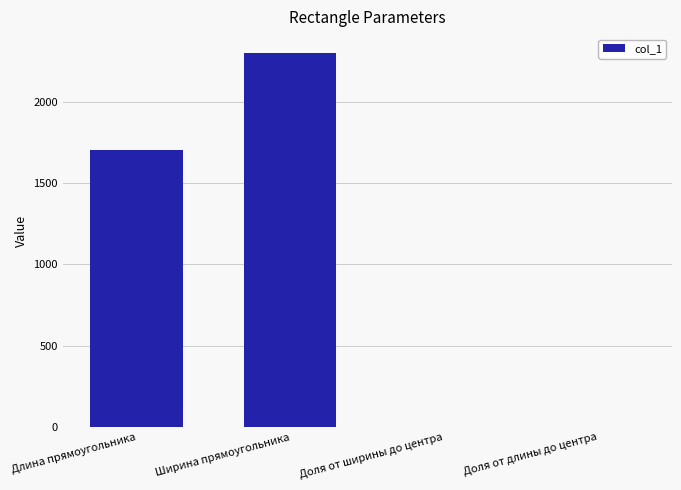

Reading right to left, transcribe all the data shown in this chart.

Доля от длины до центра=0.5	Доля от ширины до центра=0.5	Ширина прямоугольника=2300.0	Длина прямоугольника=1700.0